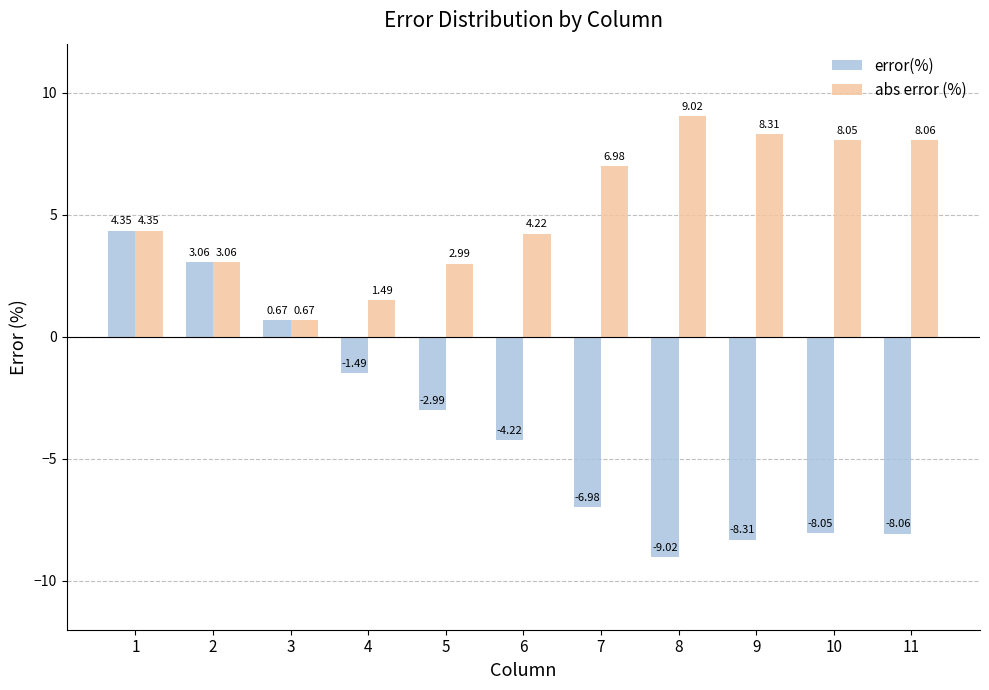

Which label corresponds to the largest value in the chart?

8